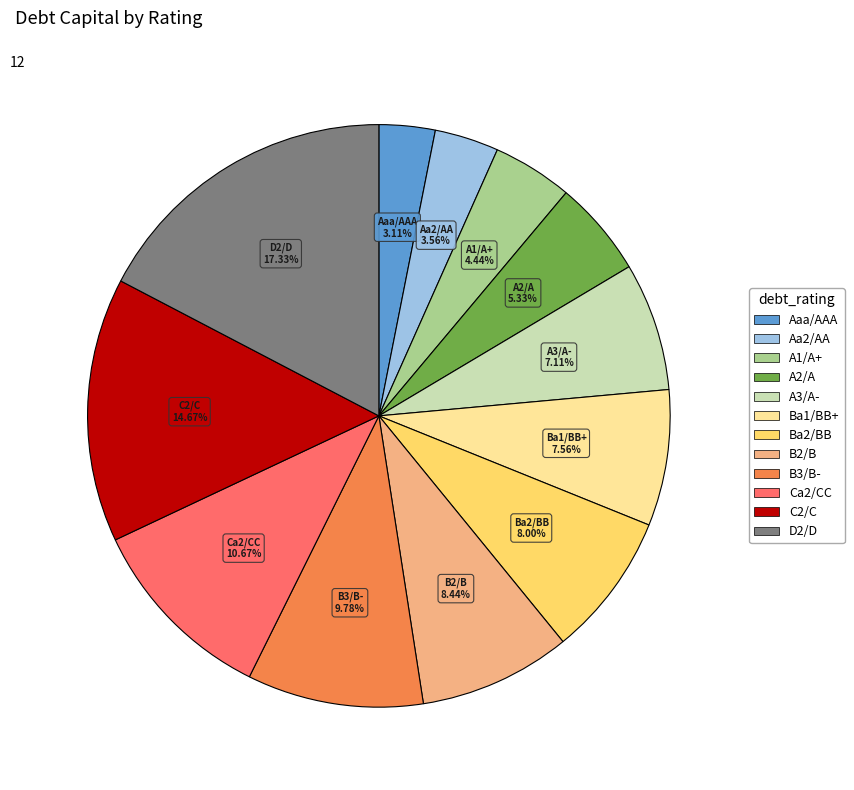

Count the number of slices in the pie.

12